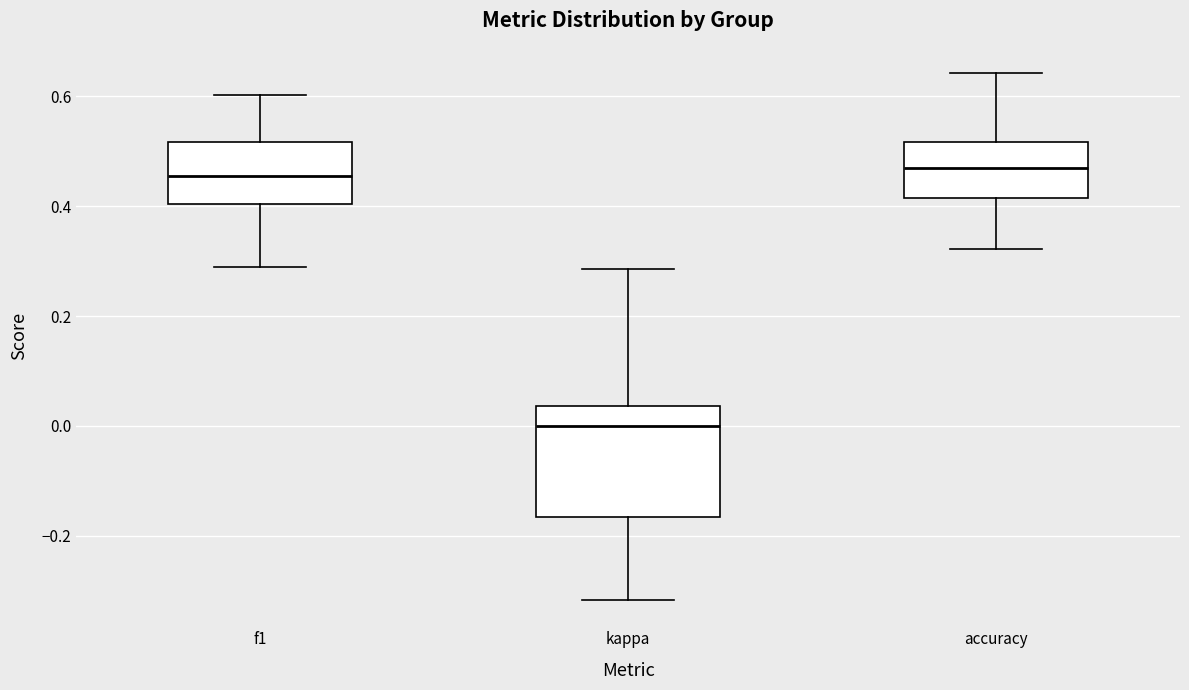

Which box is the tallest, from its lower edge to its upper edge?

kappa